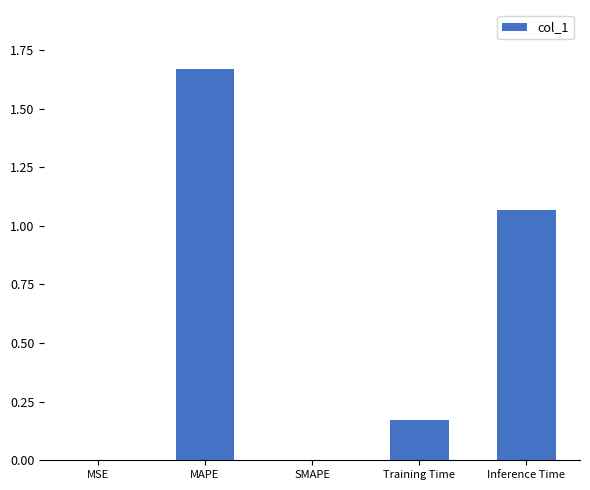

Which label corresponds to the largest value in the chart?

MAPE